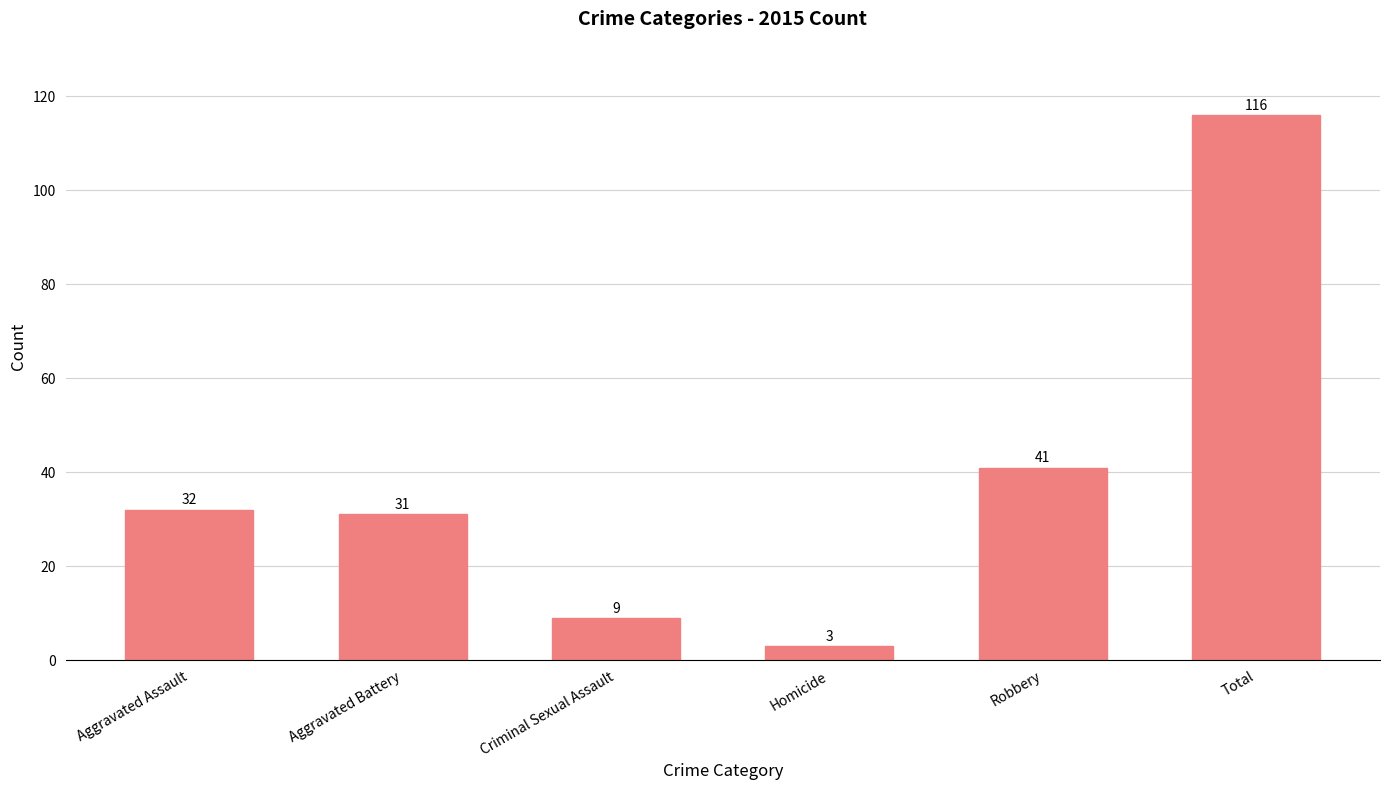

Reading right to left, transcribe all the data shown in this chart.

Total=116	Robbery=41	Homicide=3	Criminal Sexual Assault=9	Aggravated Battery=31	Aggravated Assault=32